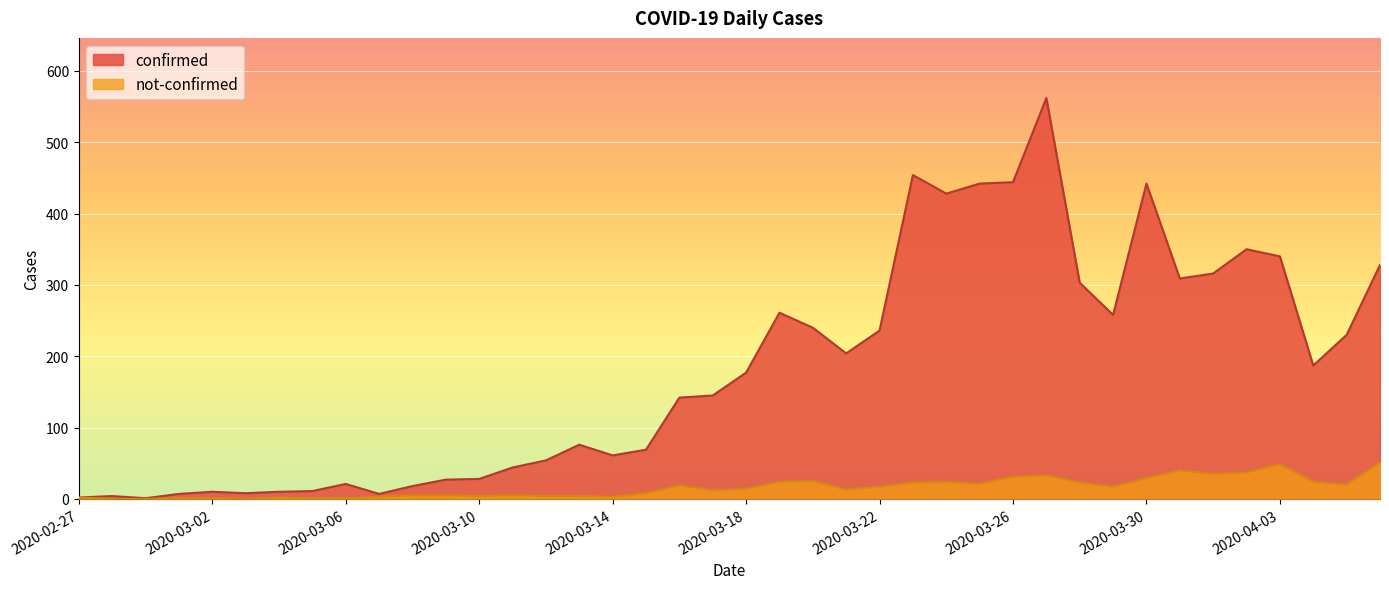

Count the number of data series in this chart.

2